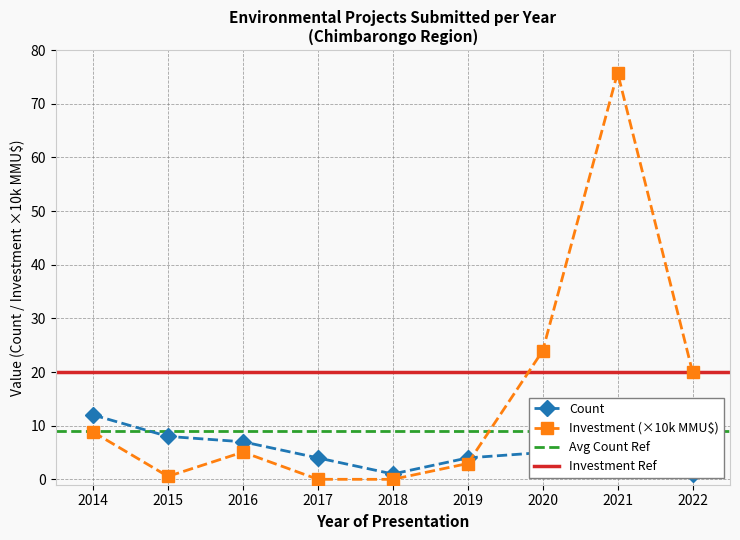

True or false: Investment (×10k MMU$) has more than 1 points higher than both neighbors.

True